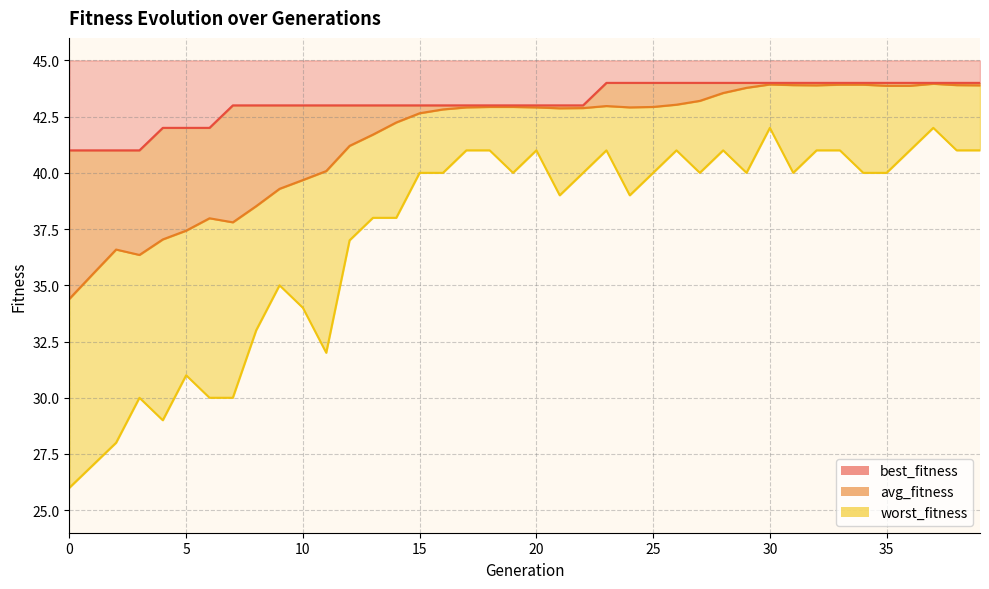

The worst_fitness series shows 11.9 at 5. True or false?

False